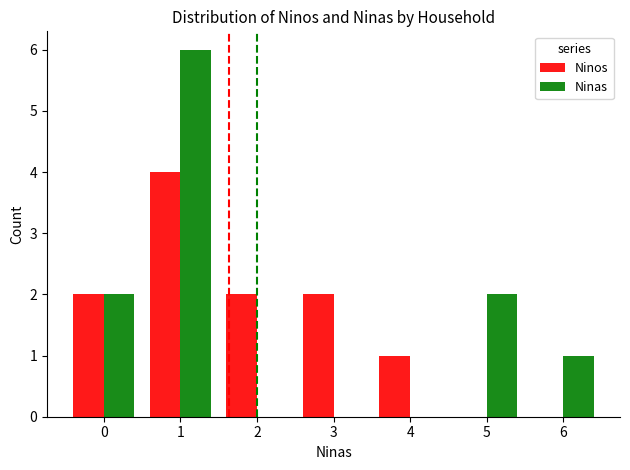

Is it true that Ninos equals 2 at 1?

False